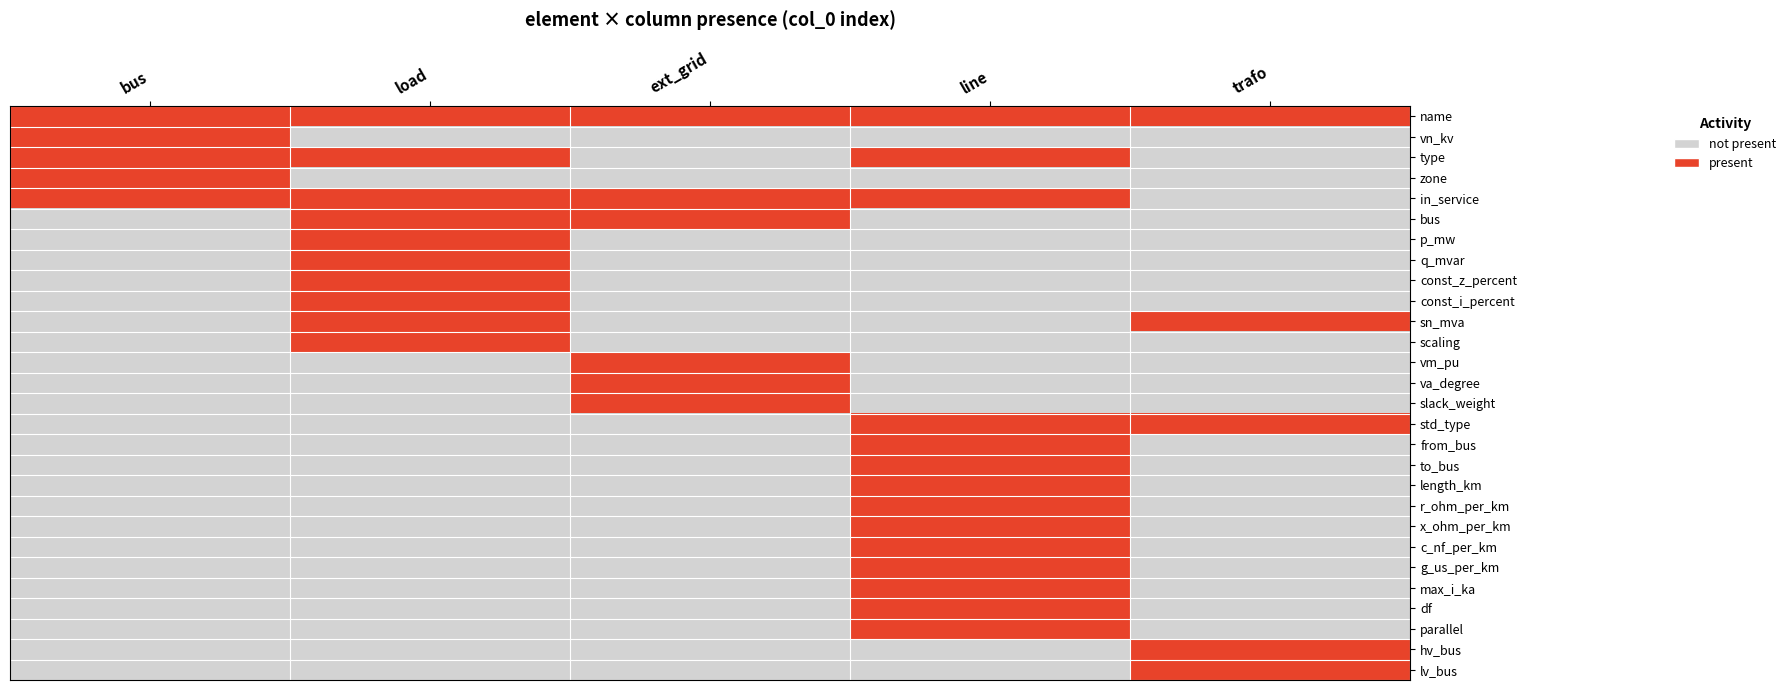

At which category is the sum across all series the highest?

line